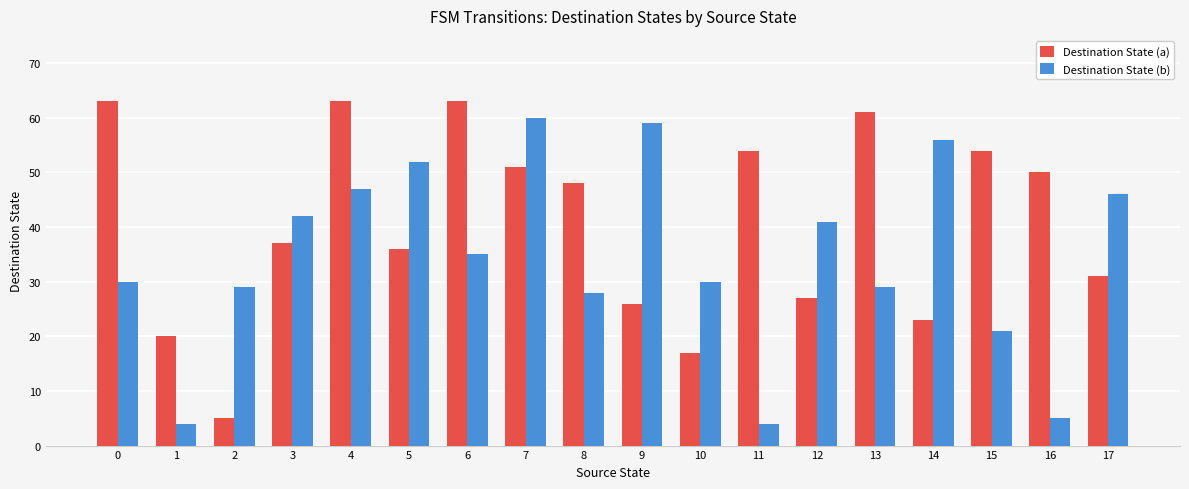

What is the spread (max minus min) of values at 14?

33